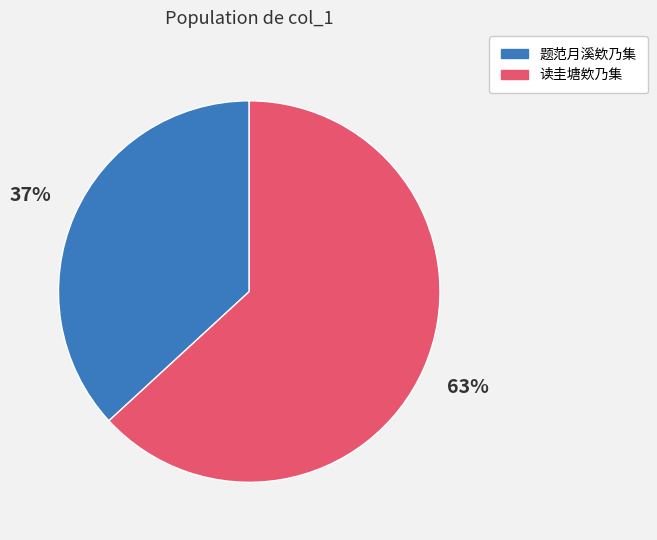

True or false: 读圭塘欸乃集 accounts for 63% of the total.

True